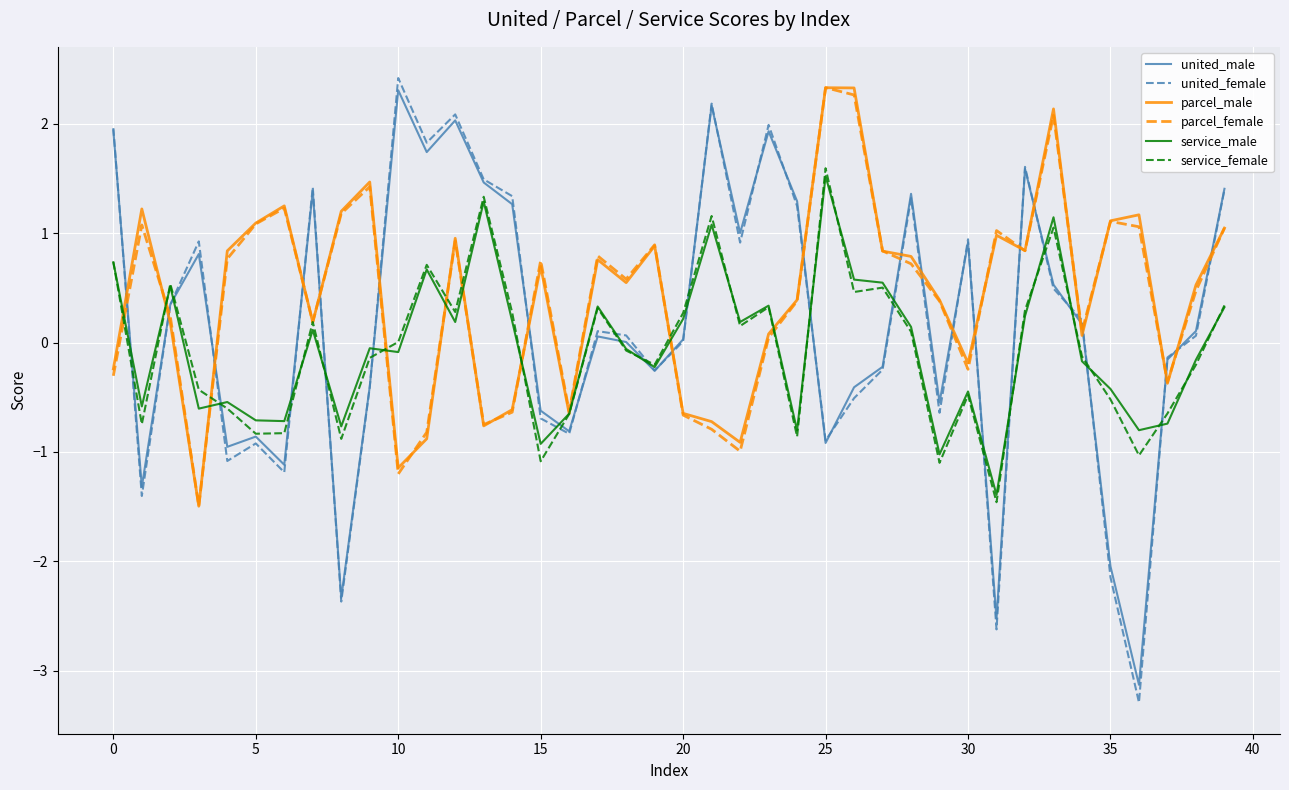

At how many categories does at least one series exceed 0?

38